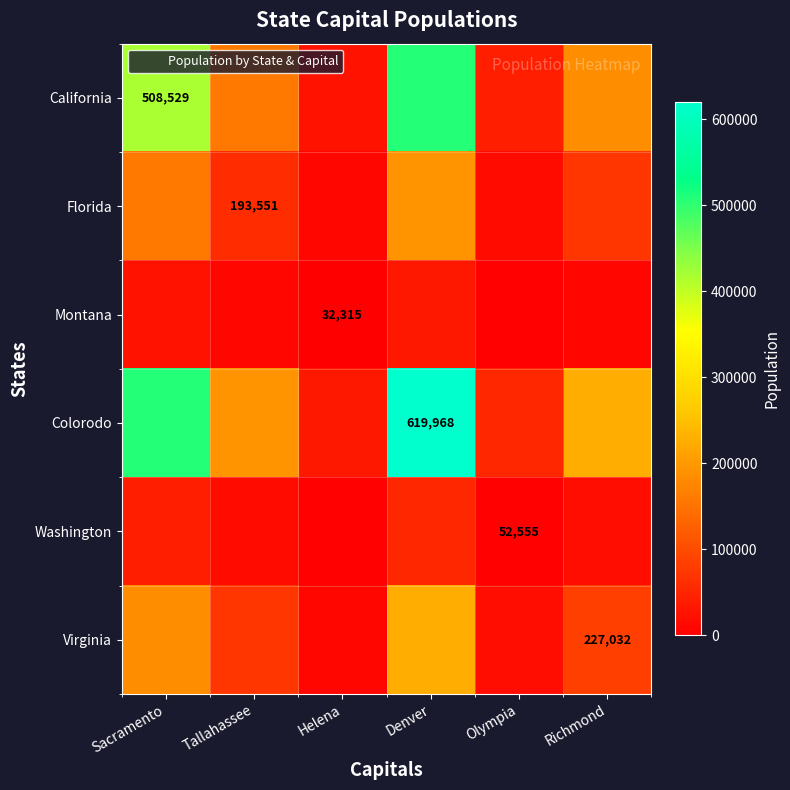

Which series has the largest total across all categories?

Colorodo